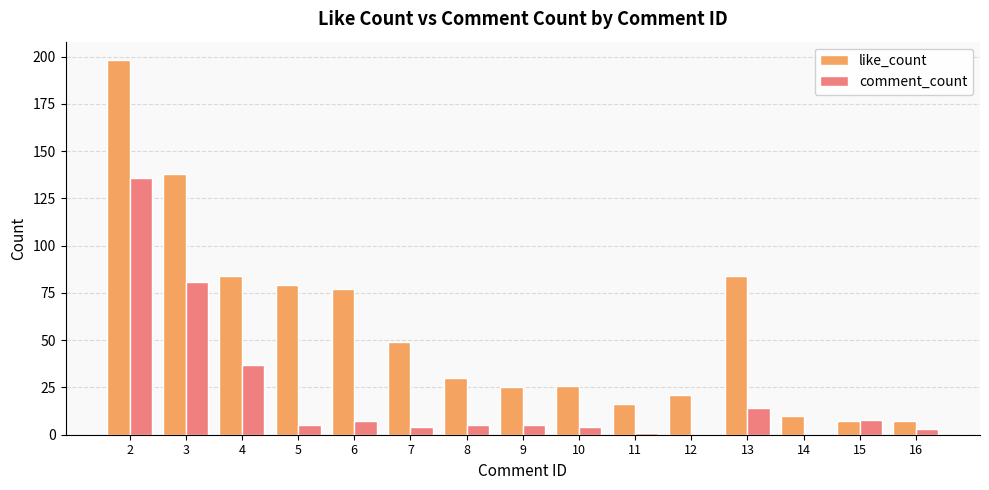

Which series has the largest total across all categories?

like_count